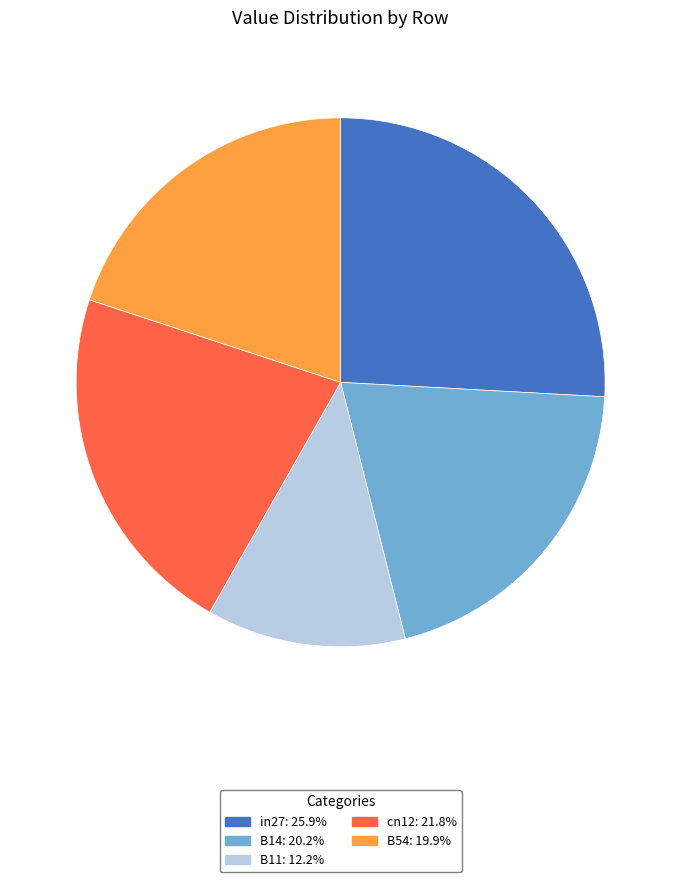

Is the sum of B14 and in27 greater than half?

No